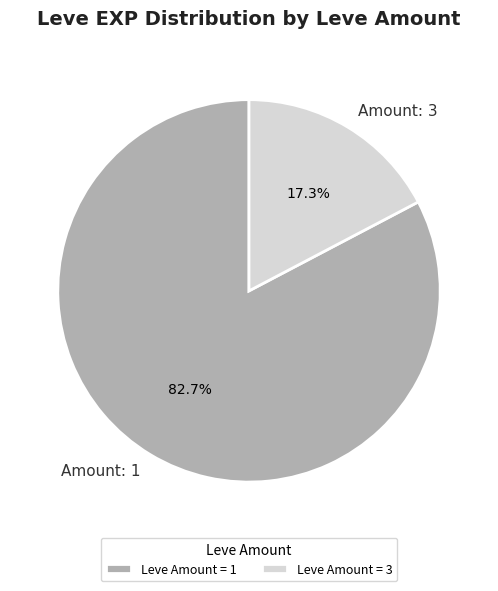

What percentage is NOT represented by Amount: 3?

82.7%